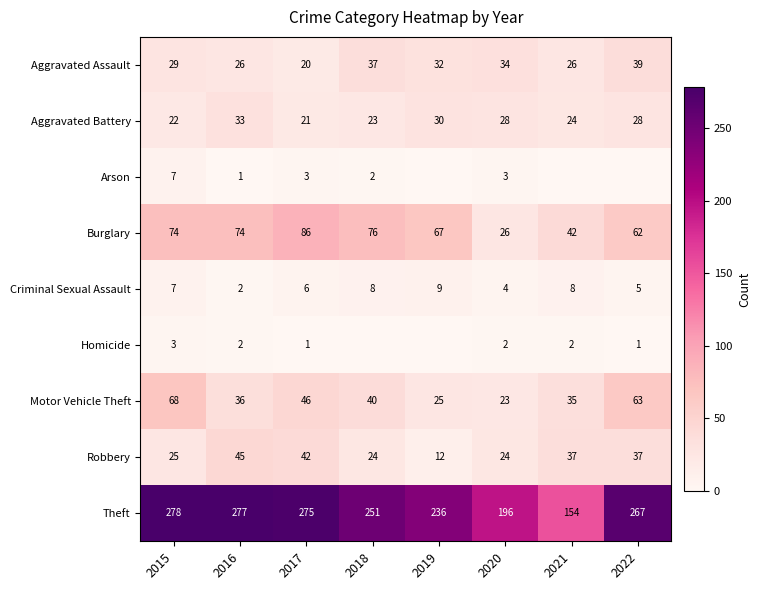

What is the average value of the Aggravated Assault series?

30